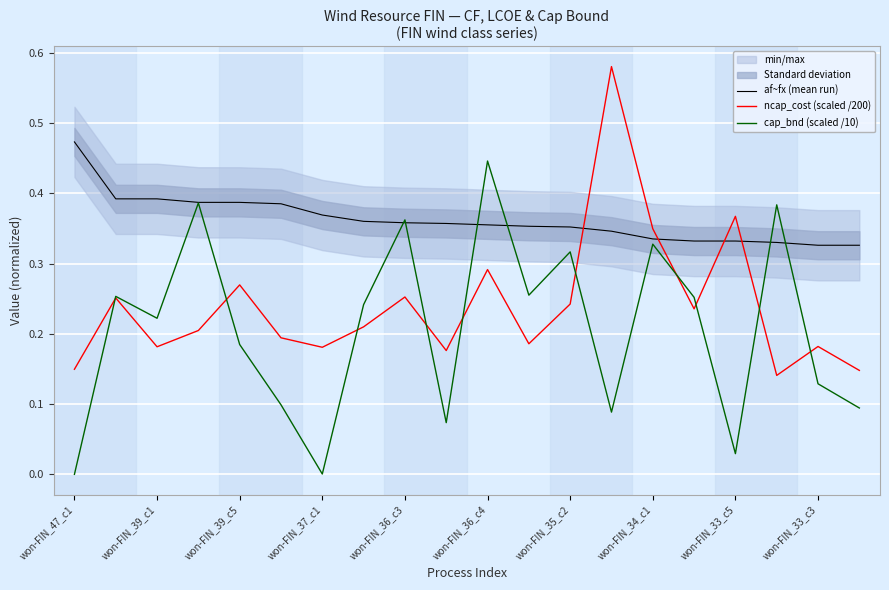

The af~fx (mean run) series shows 0.2 at won-FIN_34_c1. True or false?

False